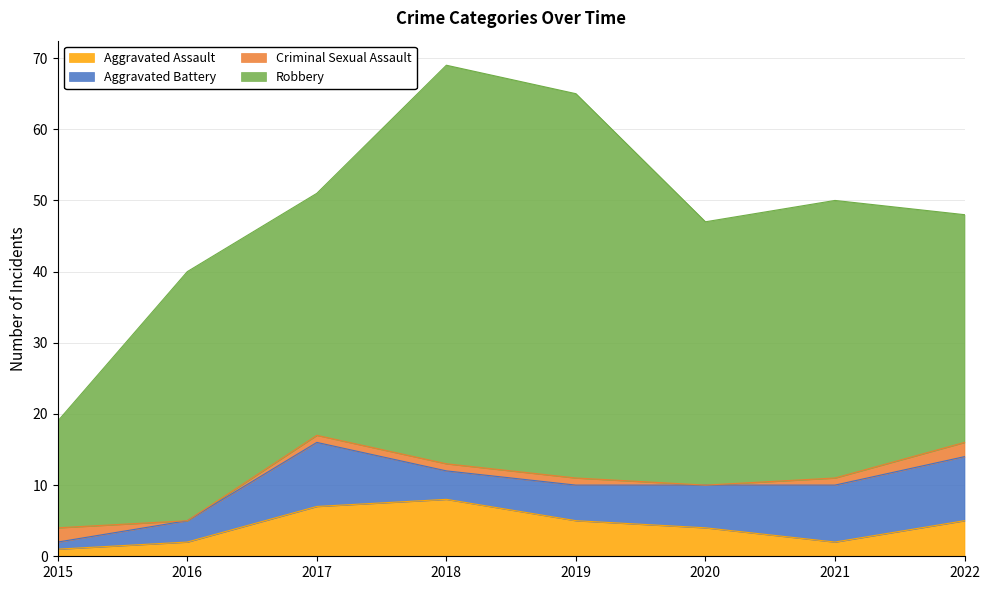

Is it true that Robbery equals 61 at 2016?

False